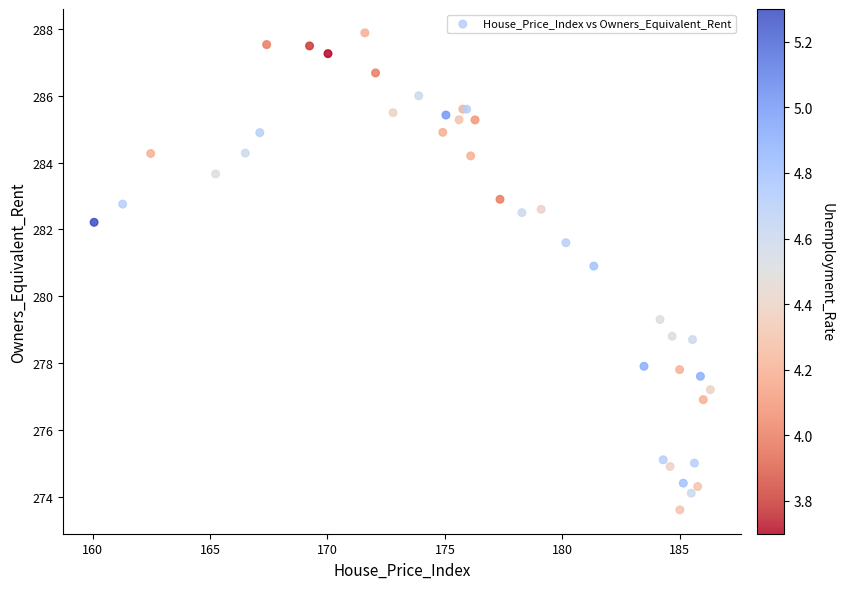

What Y value in the scatter plot is closest to 280?

279.3